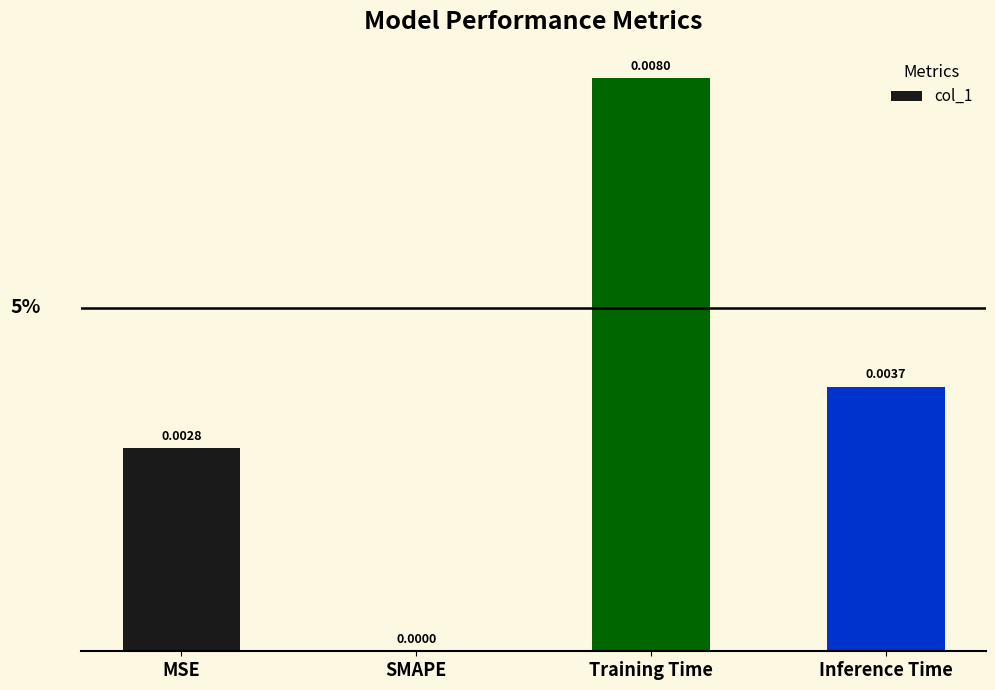

Between MSE and Inference Time, which is larger?

Inference Time